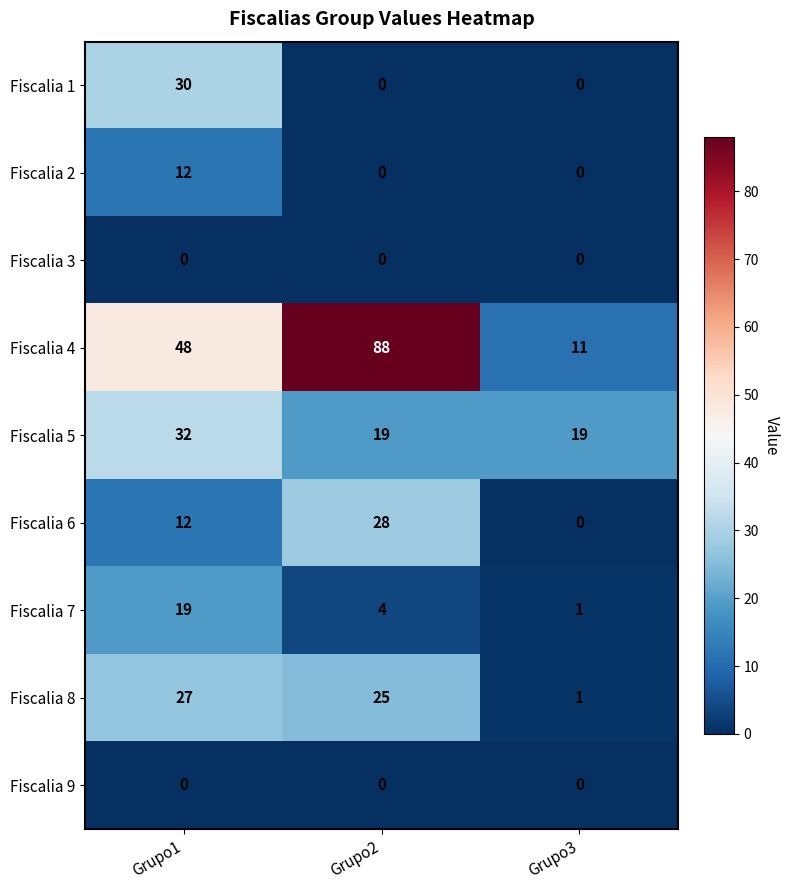

Is the value of Fiscalia 8 at Grupo1 greater than the value of Fiscalia 1 at Grupo3?

Yes